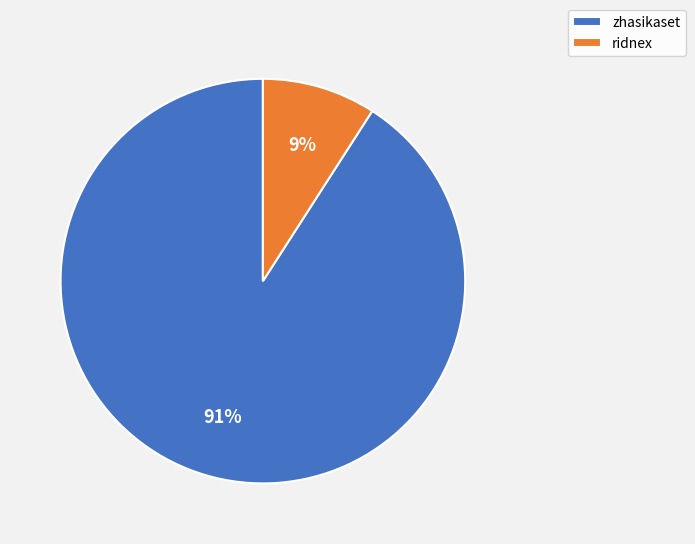

Is zhasikaset the majority of the pie?

Yes